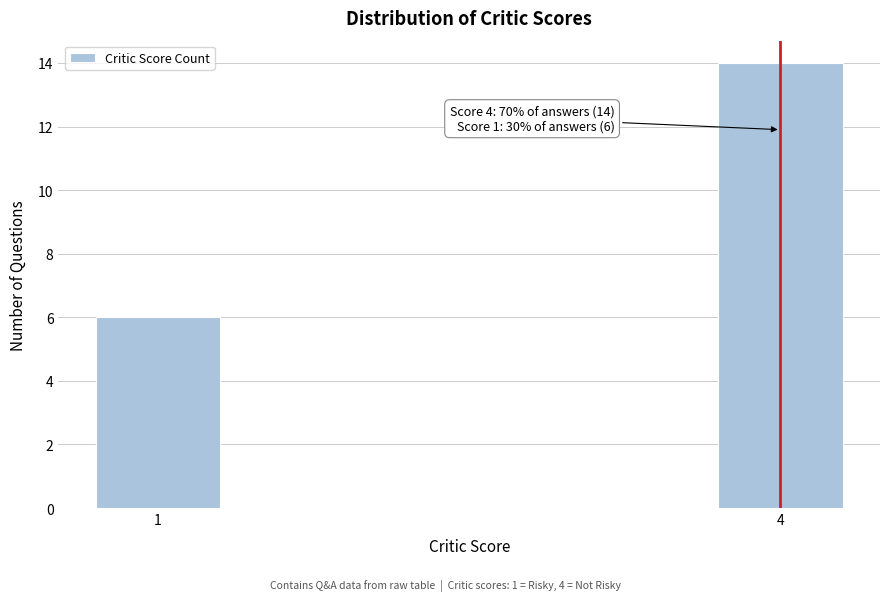

Reading left to right, extract all data points from this chart.

1=6	4=14